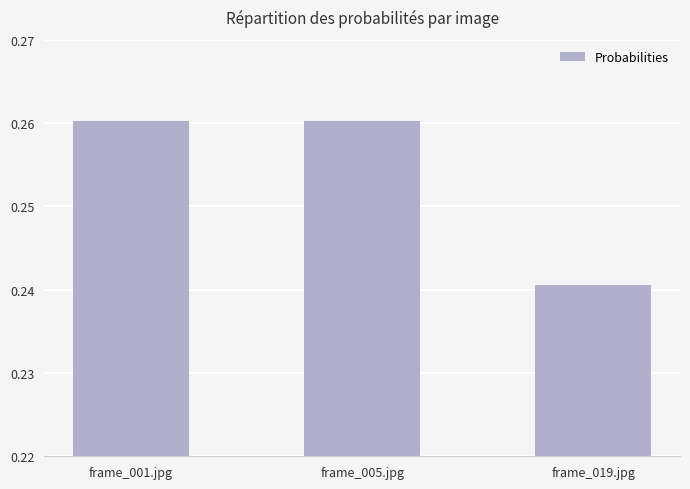

Does the chart contain stacked bars?

No